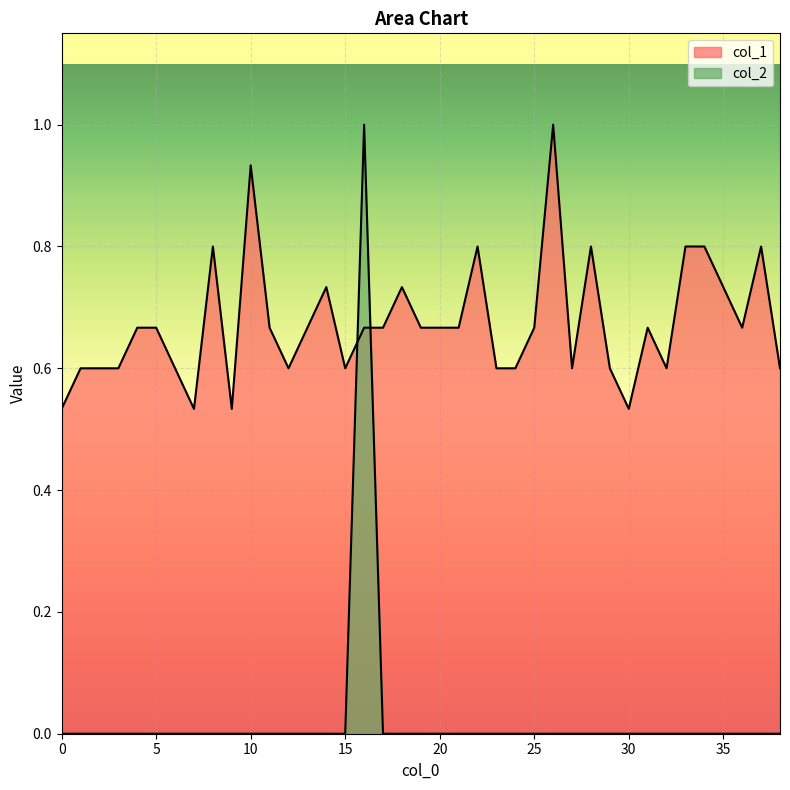

Rank the categories by col_2 value from lowest to highest.

0, 1, 2, 3, 4, 5, 6, 7, 8, 9, 10, 11, 12, 13, 14, 15, 17, 18, 19, 20, 21, 22, 23, 24, 25, 26, 27, 28, 29, 30, 31, 32, 33, 34, 35, 36, 37, 38, 16